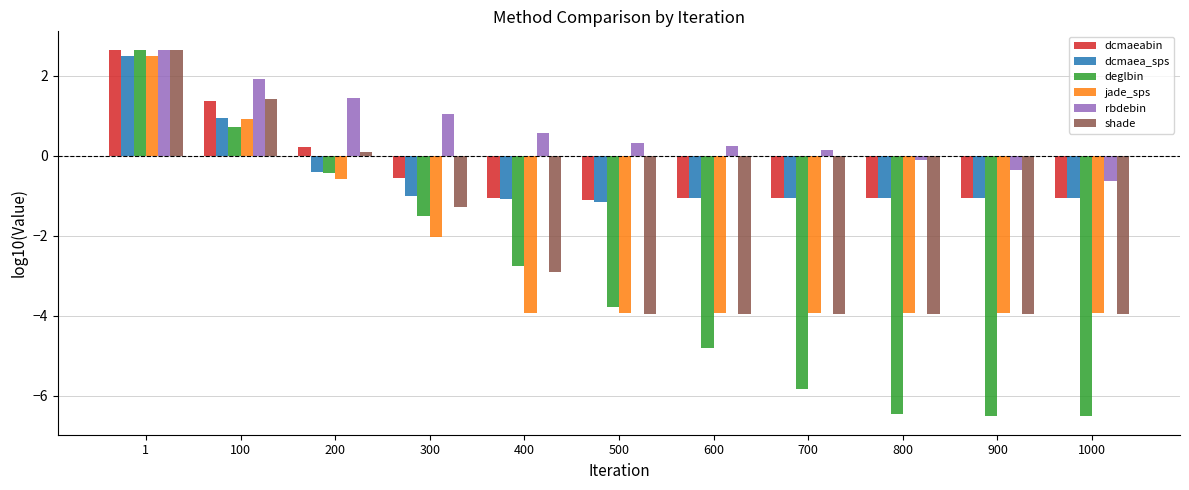

Reading right to left, extract all data points from this chart.

dcmaeabin: 1000=-1.1	900=-1.1	800=-1.1	700=-1.1	600=-1.1	500=-1.1	400=-1.1	300=-0.6	200=0.2	100=1.4	1=2.6
dcmaea_sps: 1000=-1.1	900=-1.1	800=-1.1	700=-1.1	600=-1.1	500=-1.2	400=-1.1	300=-1.0	200=-0.4	100=0.9	1=2.5
deglbin: 1000=-6.5	900=-6.5	800=-6.5	700=-5.8	600=-4.8	500=-3.8	400=-2.8	300=-1.5	200=-0.4	100=0.7	1=2.7
jade_sps: 1000=-3.9	900=-3.9	800=-3.9	700=-3.9	600=-3.9	500=-3.9	400=-3.9	300=-2.0	200=-0.6	100=0.9	1=2.5
rbdebin: 1000=-0.6	900=-0.4	800=-0.1	700=0.2	600=0.2	500=0.3	400=0.6	300=1.0	200=1.4	100=1.9	1=2.6
shade: 1000=-4.0	900=-4.0	800=-4.0	700=-4.0	600=-4.0	500=-4.0	400=-2.9	300=-1.3	200=0.1	100=1.4	1=2.7